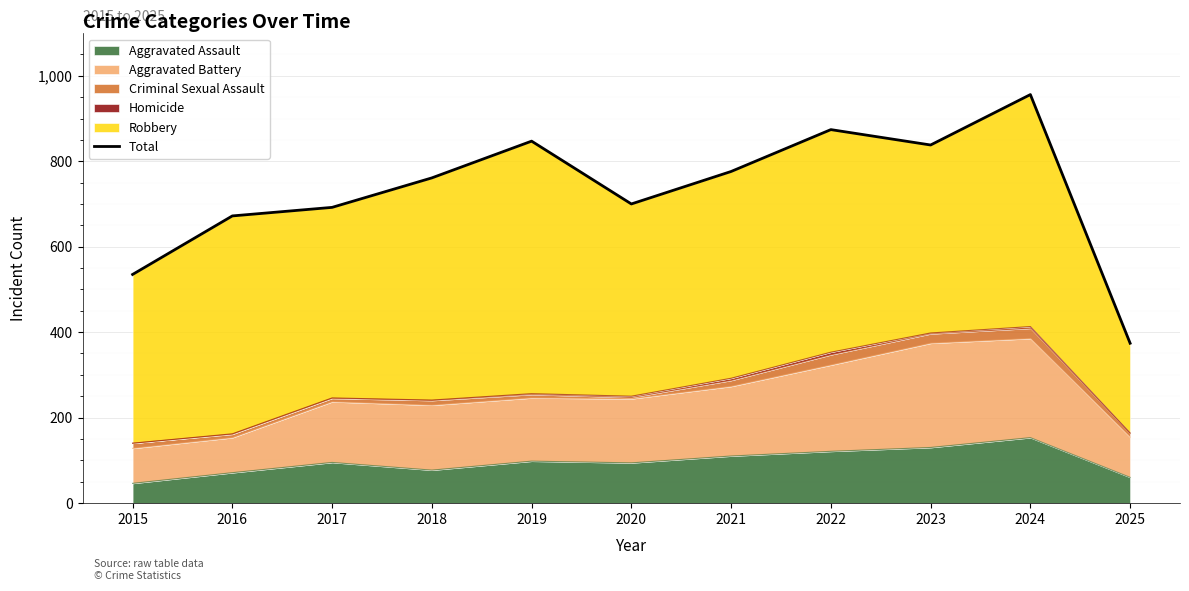

List the labels in order of value, largest first.

2024, 2022, 2019, 2023, 2021, 2018, 2020, 2017, 2016, 2015, 2025